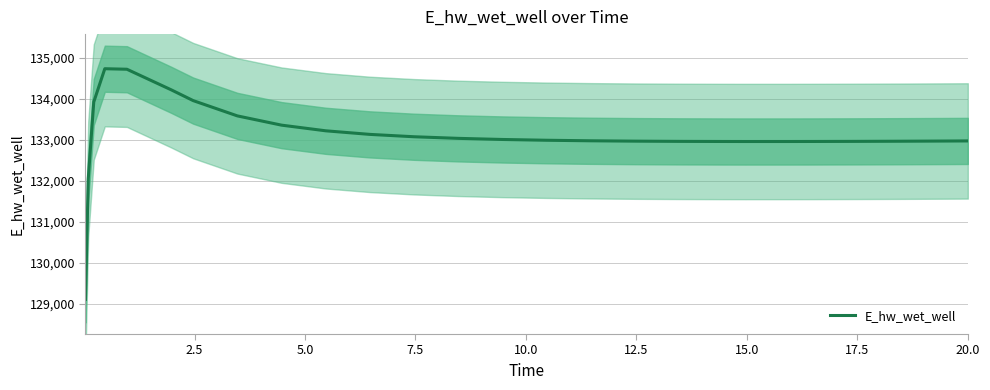

What is the lowest value of the E_hw_wet_well series?

129110.6